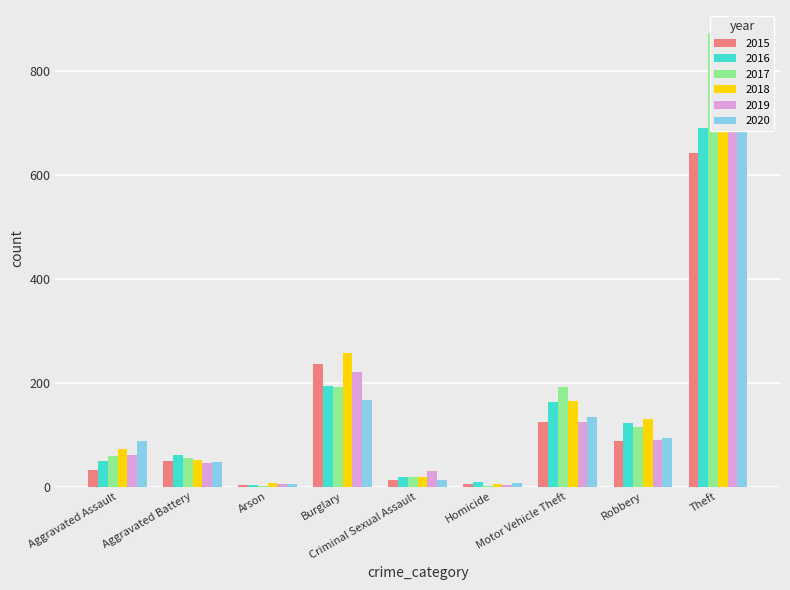

What is the label of the 3rd bar from the right?

Motor Vehicle Theft